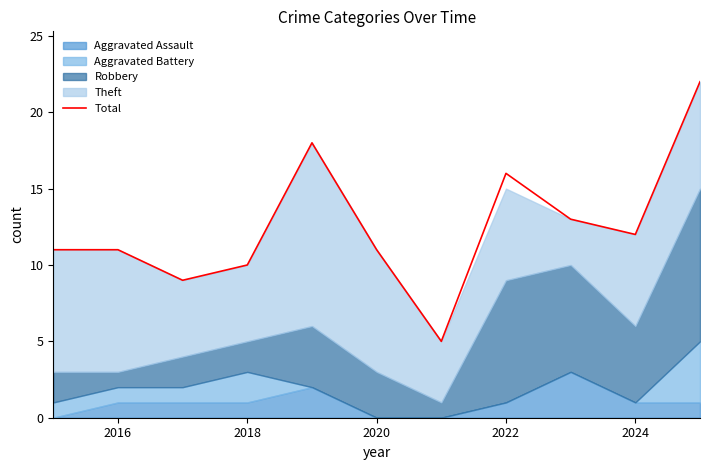

True or false: Total has a value of 2 at 2018.

False